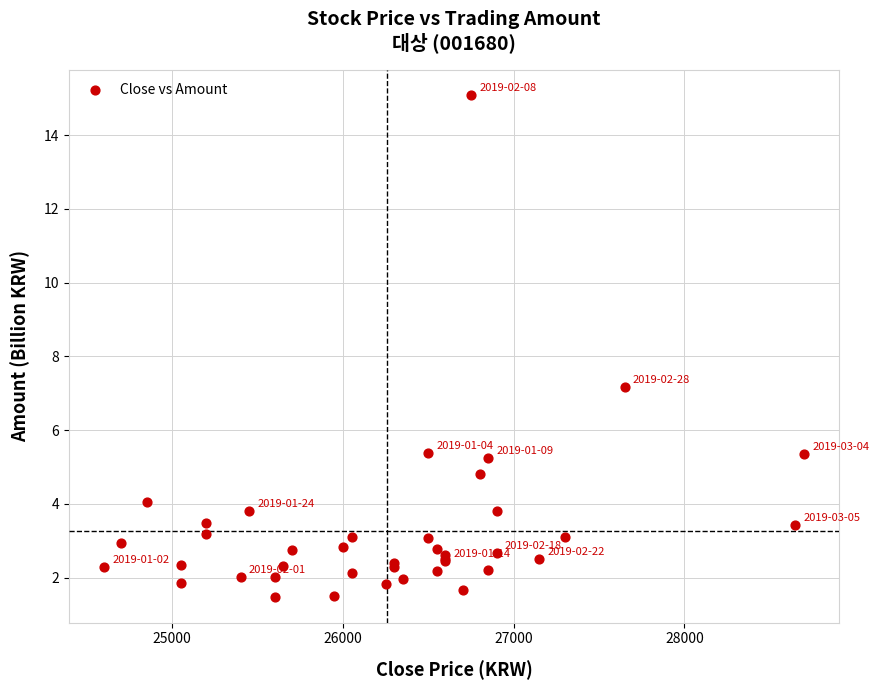

What Y value in the scatter plot is closest to 8?

7.2